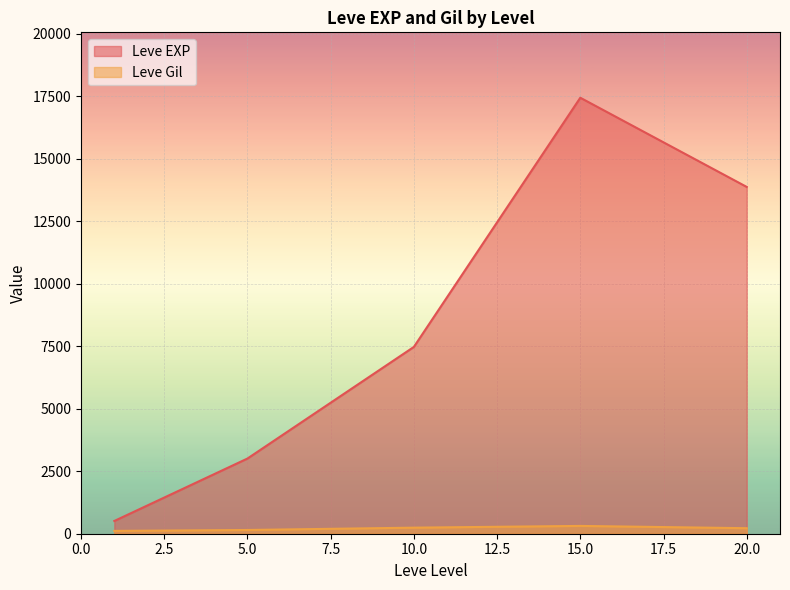

What is the difference between the maximum and minimum values in the Leve EXP series?

16934.8